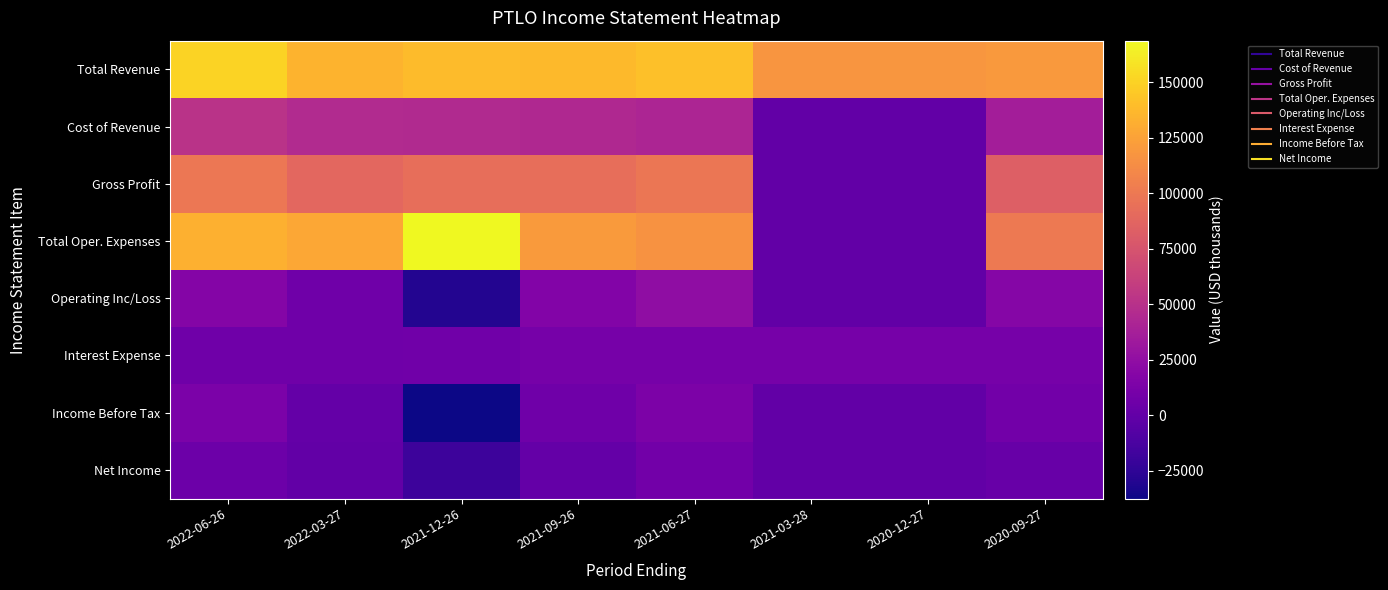

At 2022-03-27, list the series in order from largest to smallest.

Total Revenue, Total Oper. Expenses, Gross Profit, Cost of Revenue, Operating Inc/Loss, Interest Expense, Income Before Tax, Net Income